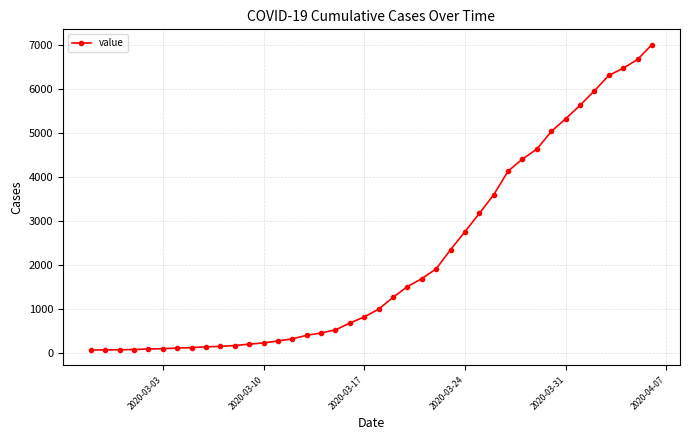

What is the sum of all values?

85760